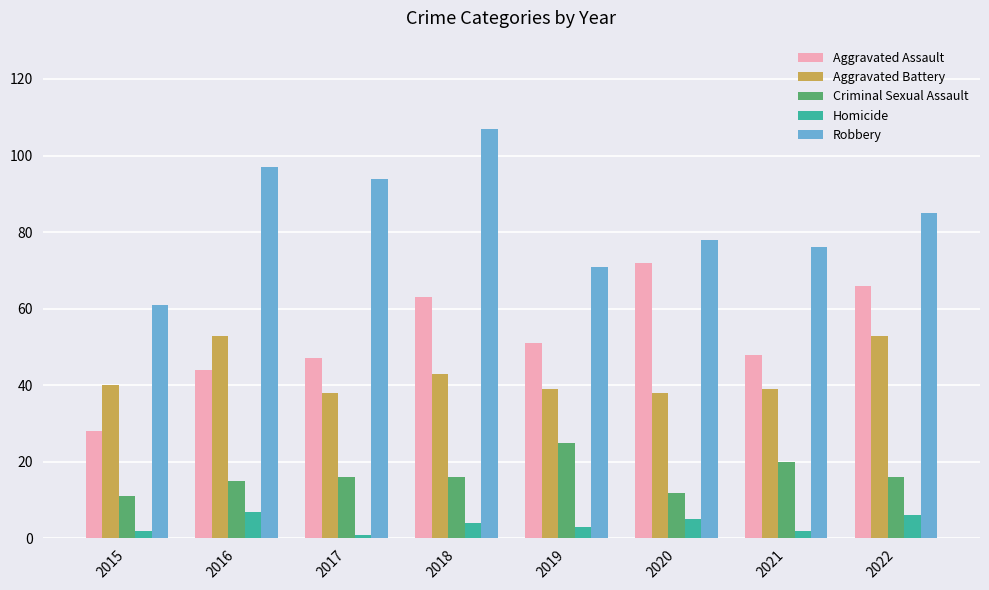

Count the number of data series in this chart.

5